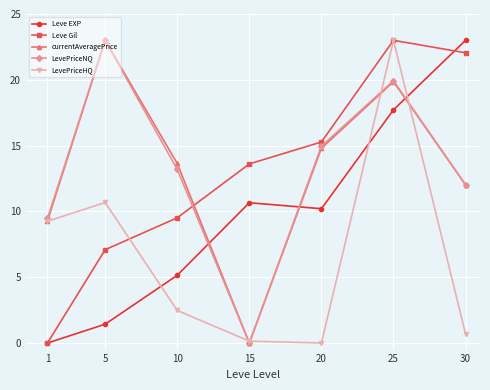

Between 5 and 20, which series saw the biggest shift?

LevePriceHQ